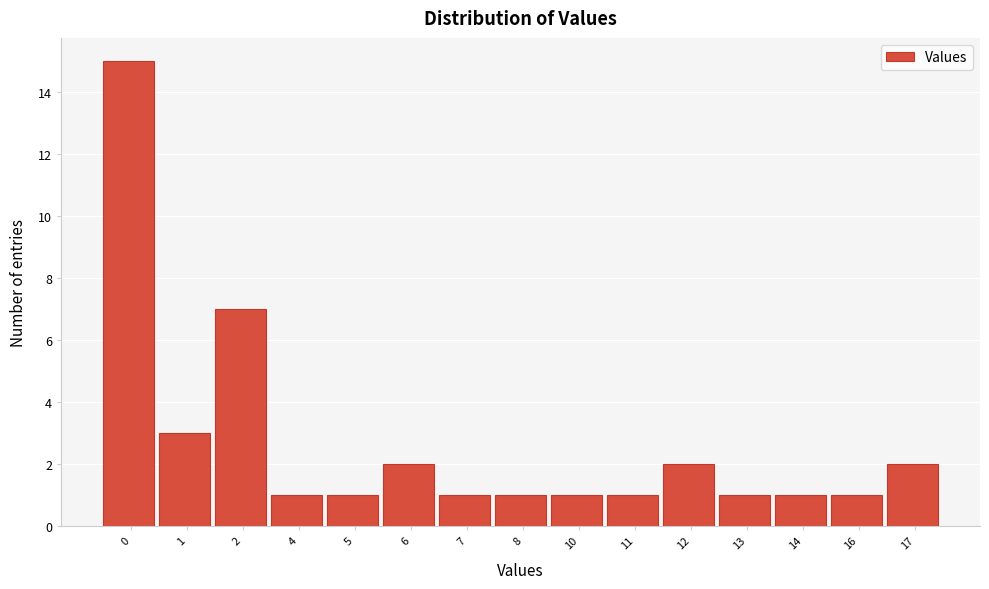

Reading left to right, transcribe all the data shown in this chart.

15	3	7	1	1	2	1	1	1	1	2	1	1	1	2